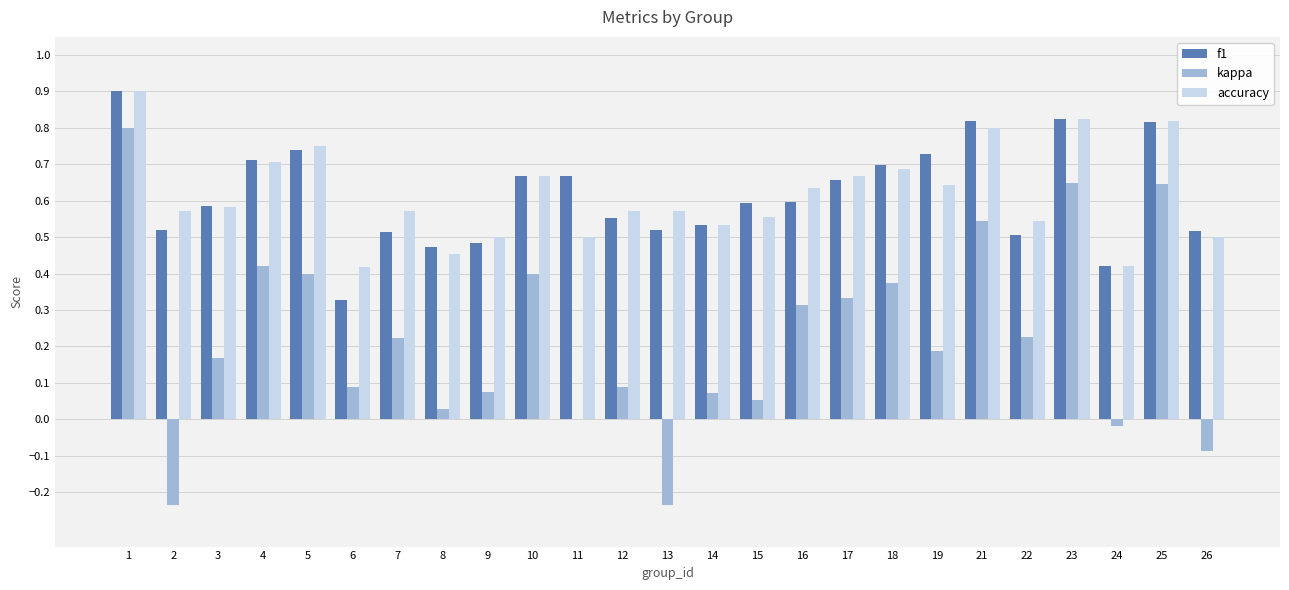

What is the total value across all series at 11?

1.2